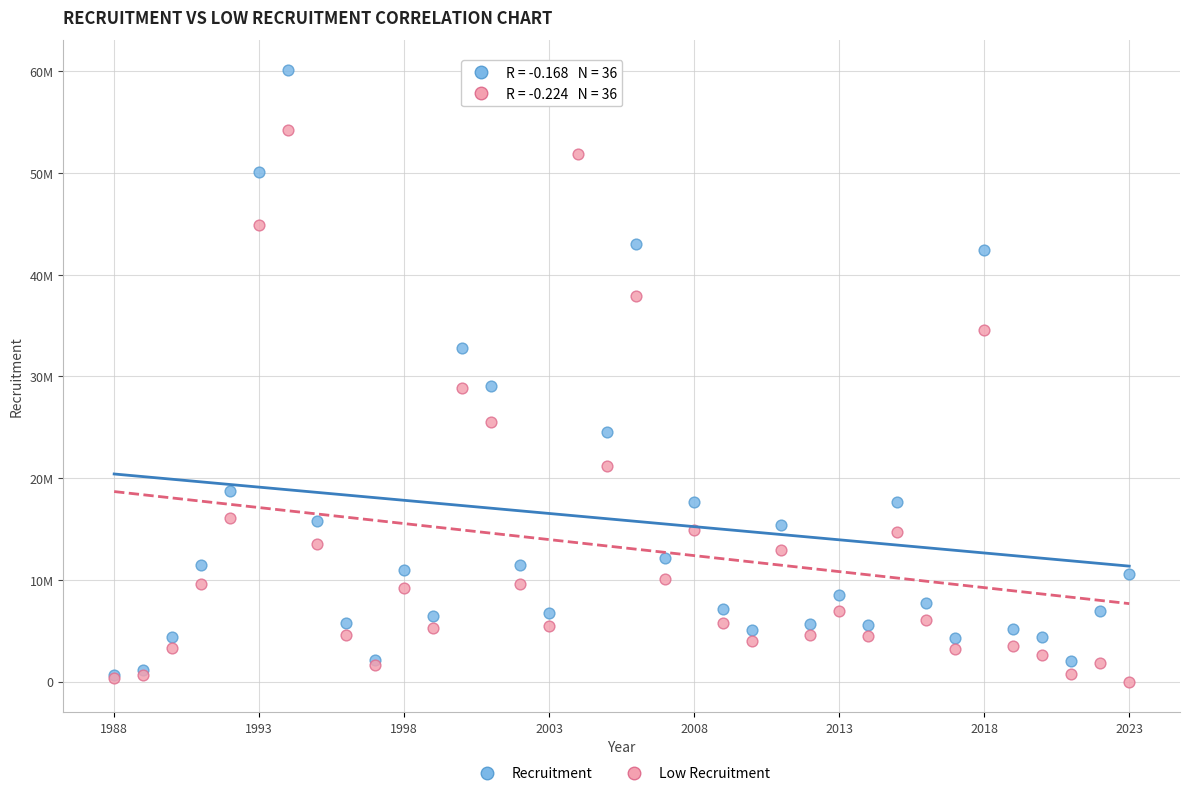

Which series reaches the minimum Y coordinate?

Low Recruitment